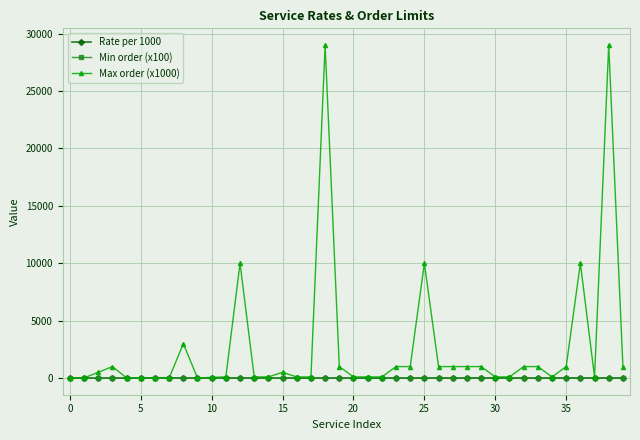

What is the lowest value of the Rate per 1000 series?

0.1